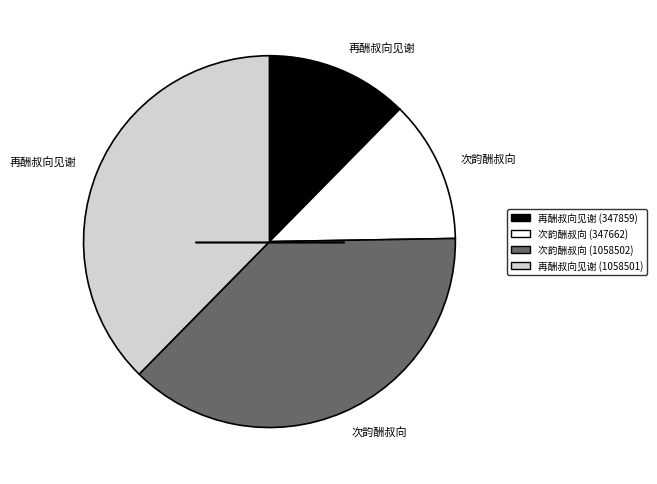

Is there a majority slice in this chart?

No